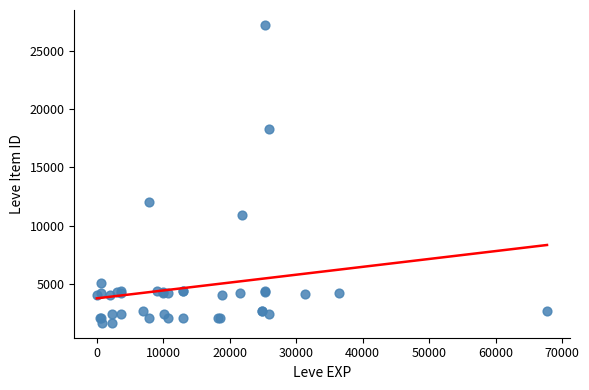

What Y value in the scatter plot is closest to 14448?

12018